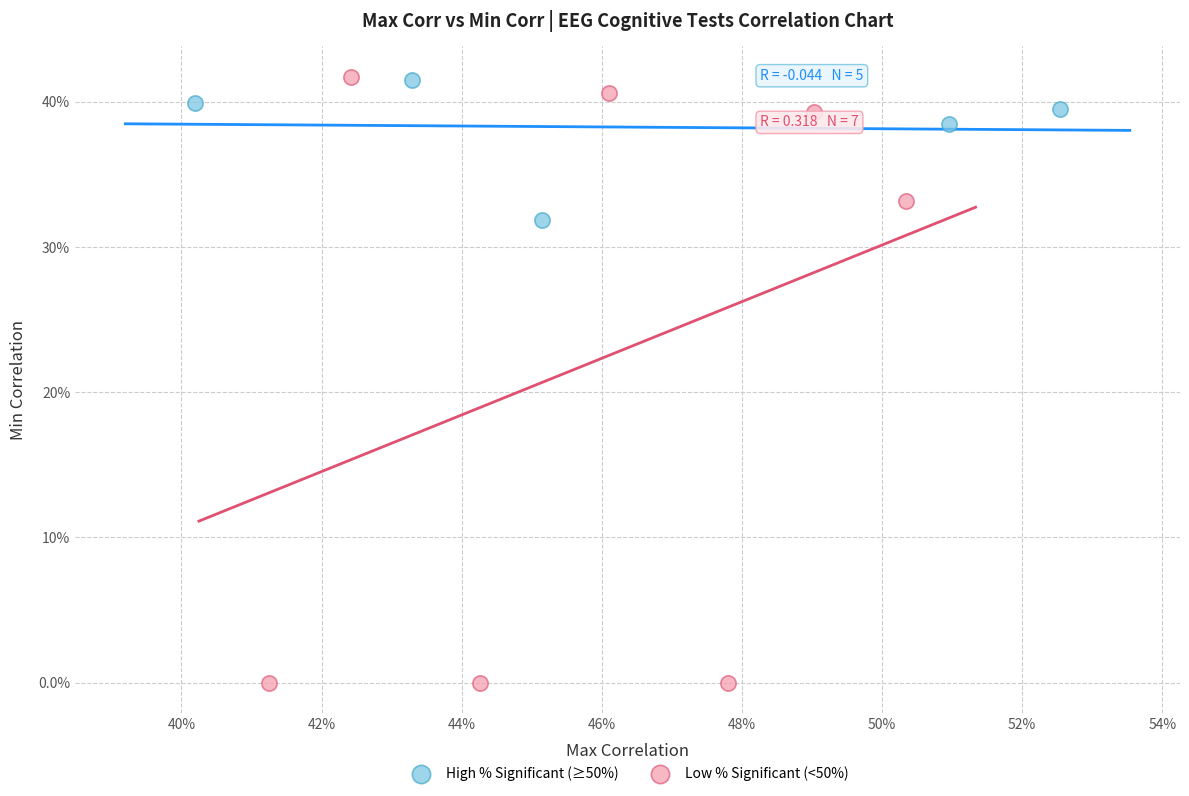

What are all the series names shown in the legend?

High % Significant (≥50%), Low % Significant (<50%)